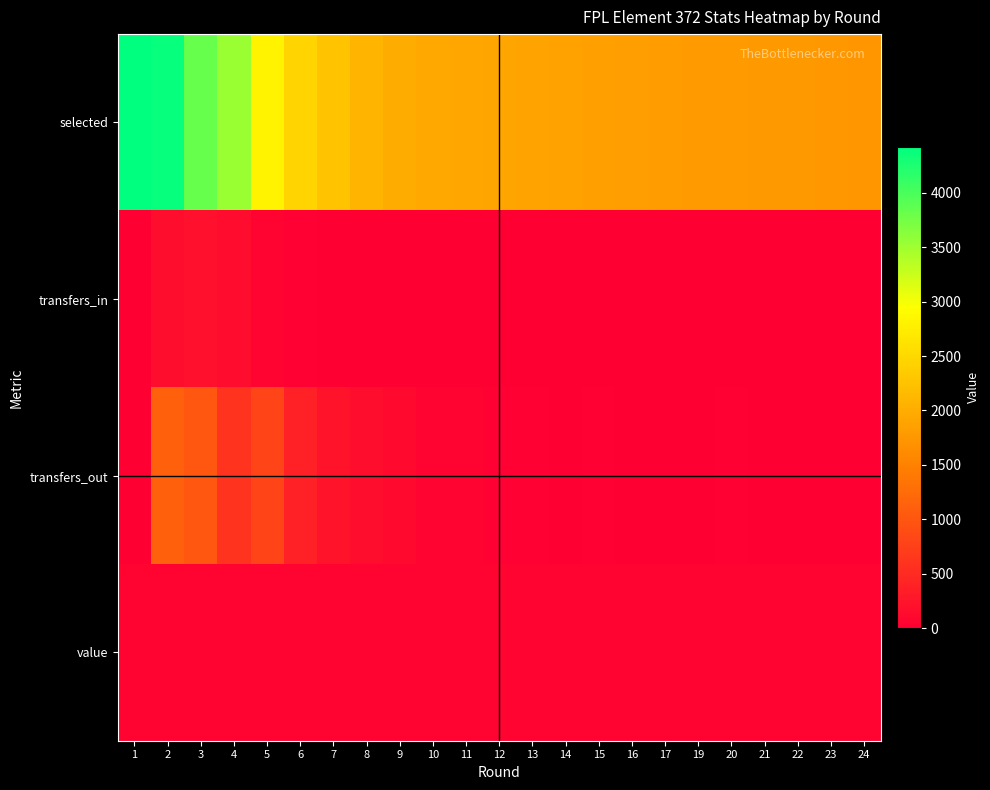

Reading left to right, transcribe all the data shown in this chart.

selected: 1=4424	2=4383	3=3832	4=3528	5=2801	6=2461	7=2247	8=2102	9=1994	10=1964	11=1925	12=1907	13=1888	14=1881	15=1852	16=1840	17=1829	19=1795	20=1783	21=1776	22=1763	23=1753	24=1738
transfers_in: 1=0	2=163	3=193	4=149	5=45	6=20	7=7	8=9	9=3	10=1	11=7	12=6	13=1	14=6	15=3	16=0	17=5	19=4	20=9	21=0	22=0	23=0	24=0
transfers_out: 1=0	2=1108	3=1016	4=601	5=809	6=388	7=230	8=161	9=109	10=38	11=48	12=27	13=24	14=15	15=34	16=12	17=17	19=11	20=23	21=8	22=13	23=10	24=15
value: 1=55	2=55	3=54	4=54	5=54	6=54	7=54	8=54	9=54	10=54	11=54	12=54	13=54	14=54	15=54	16=54	17=54	19=54	20=54	21=54	22=54	23=54	24=54